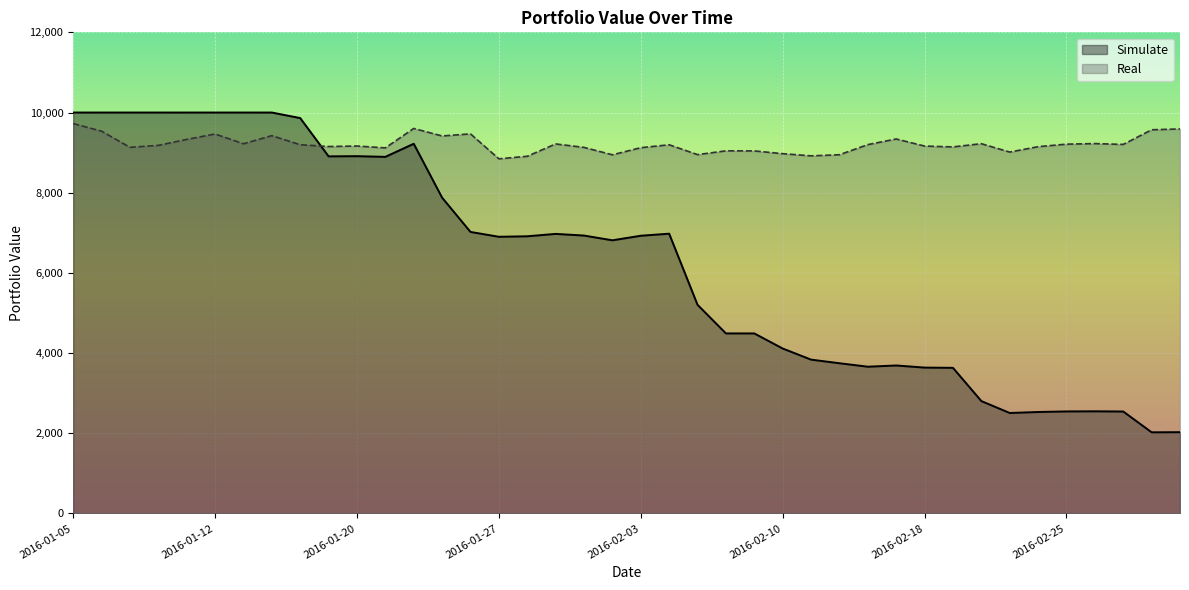

Is it true that Simulate equals 10000.0 at 2016-01-14?

True